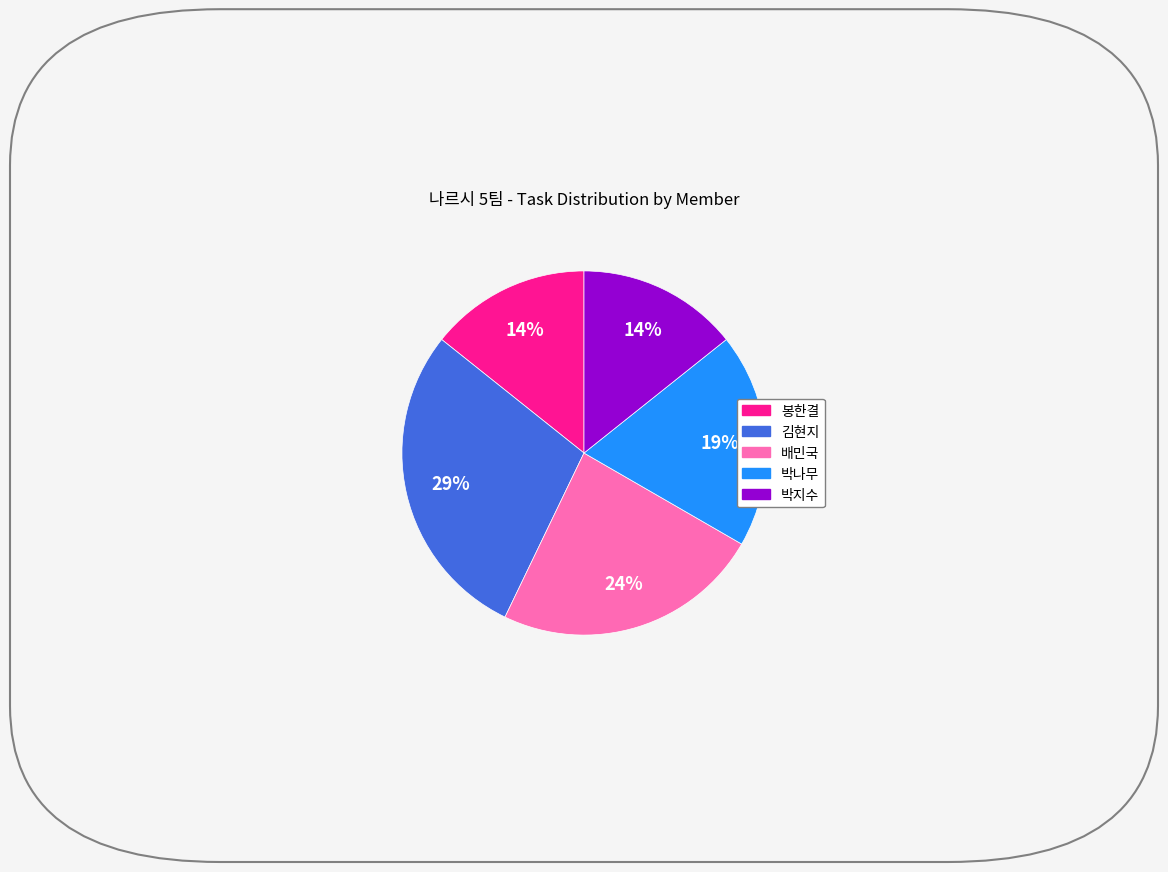

To the nearest percent, what is the average slice percentage?

20%